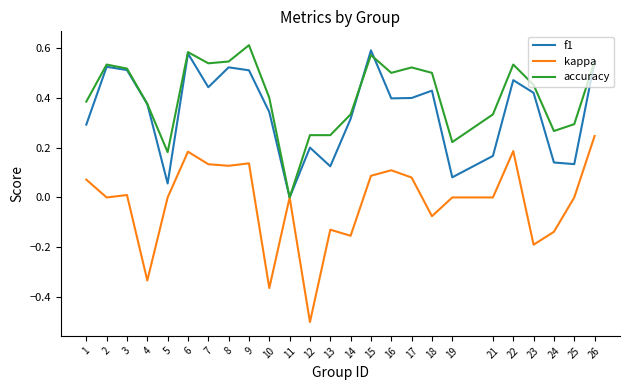

At 5, list the series in order from smallest to largest.

kappa, f1, accuracy